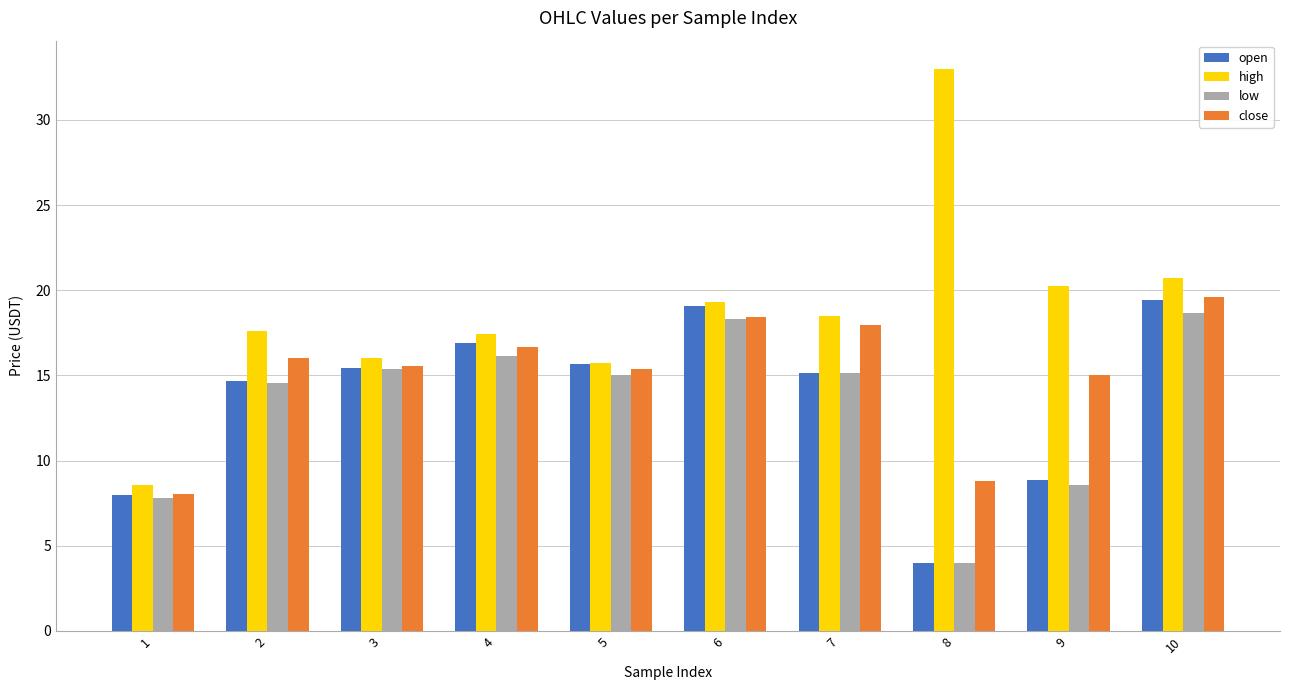

What is the minimum value for close?

8.1